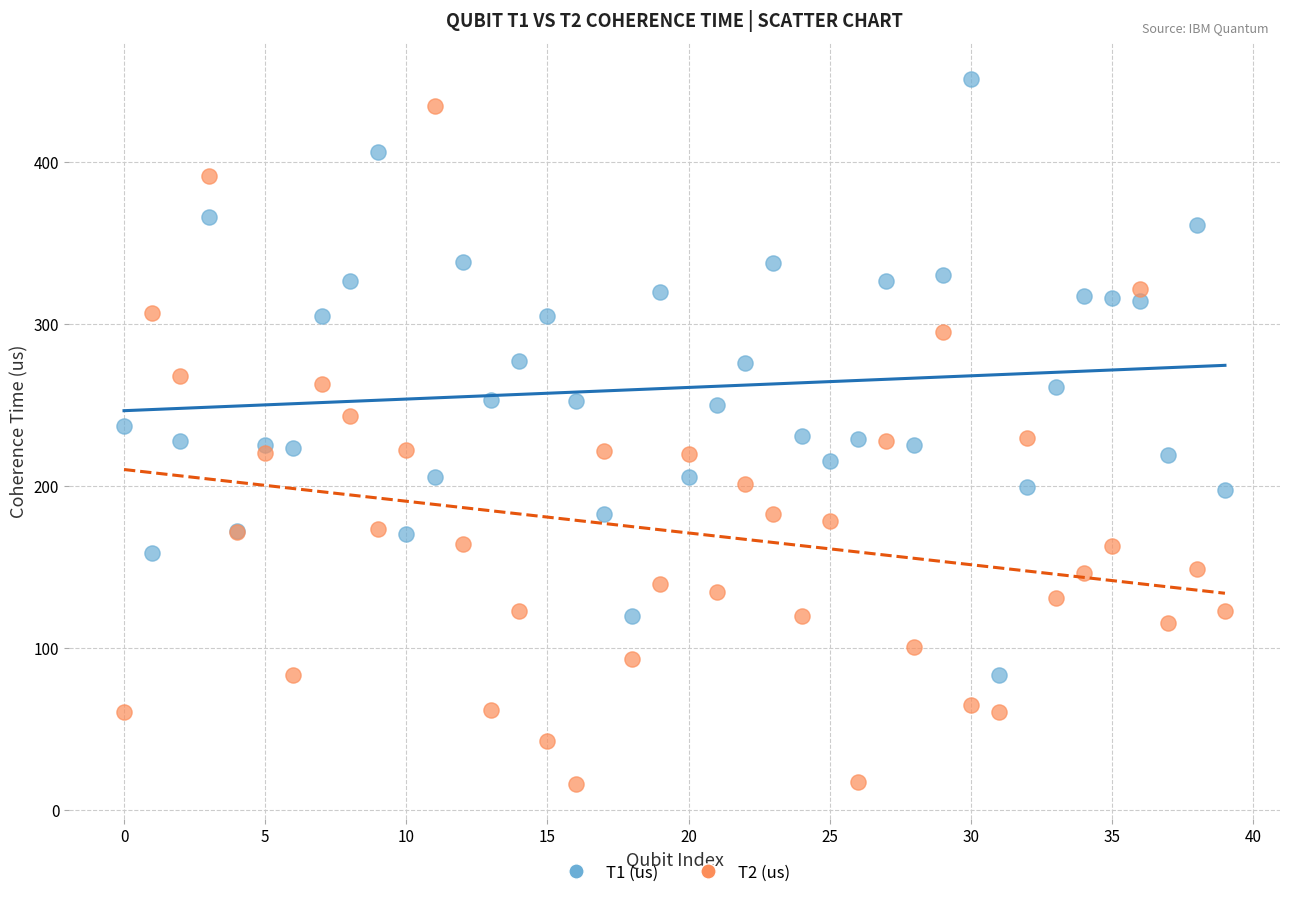

Which series has the largest Y range (max minus min)?

T2 (us)